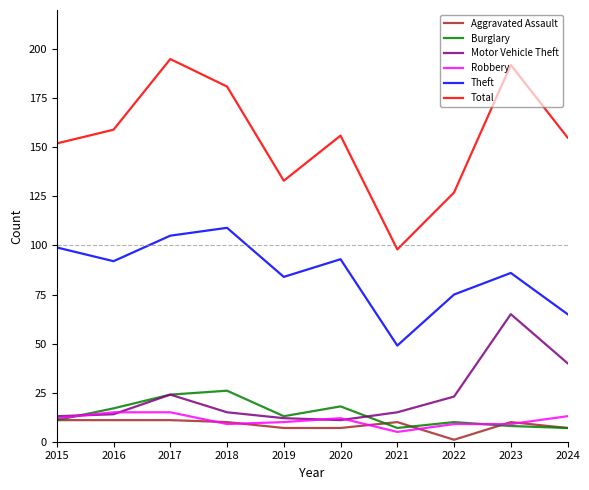

At which label does Aggravated Assault first exceed 10?

2015